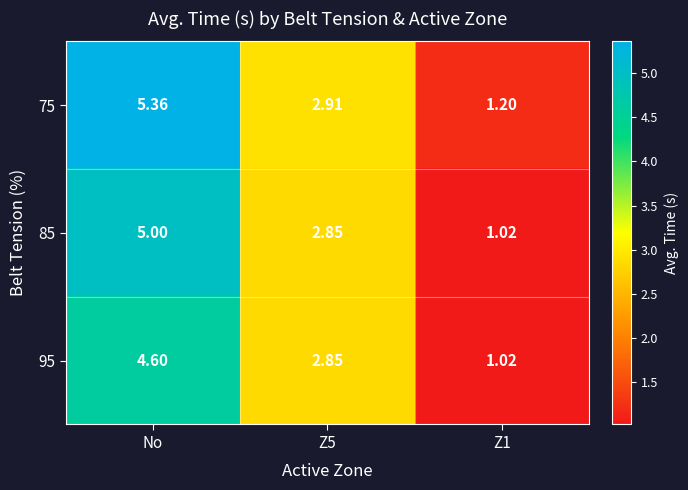

At which label does 75 first exceed 2?

No